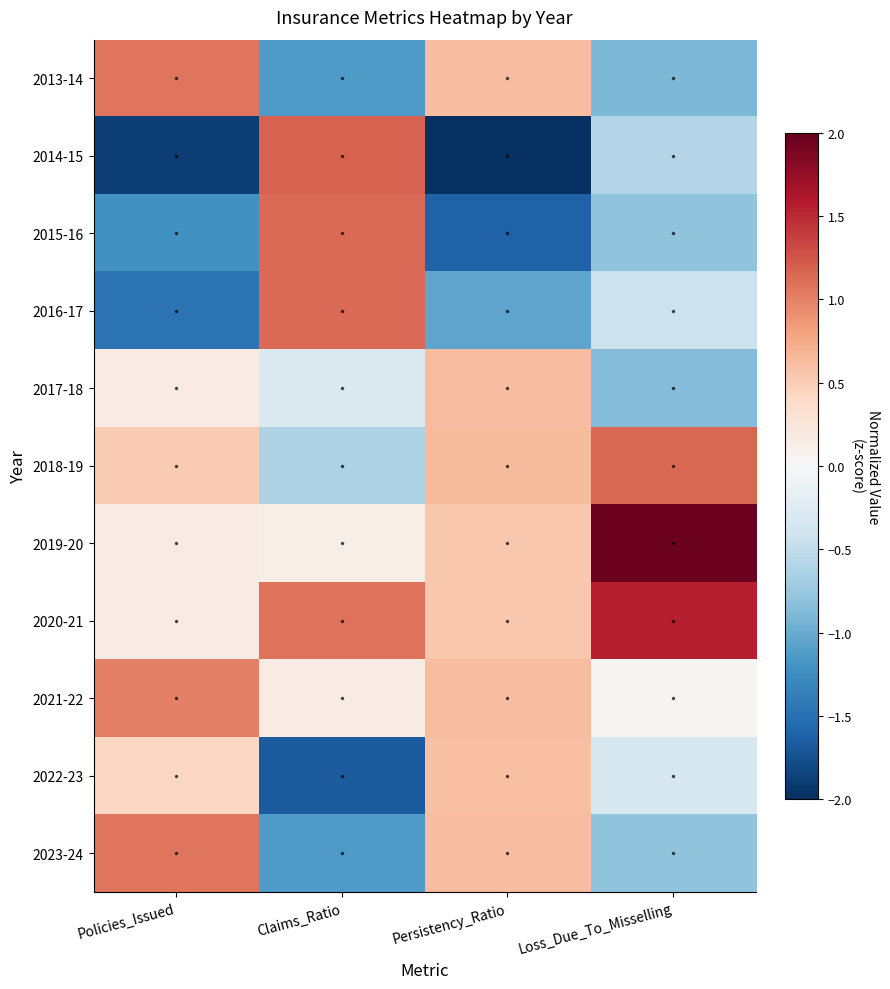

Which series has the largest range (max minus min)?

2014-15